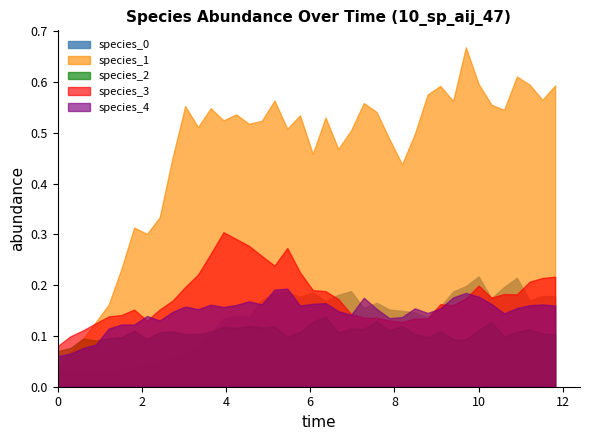

Is it true that species_0 equals 0.3 at 20?

False